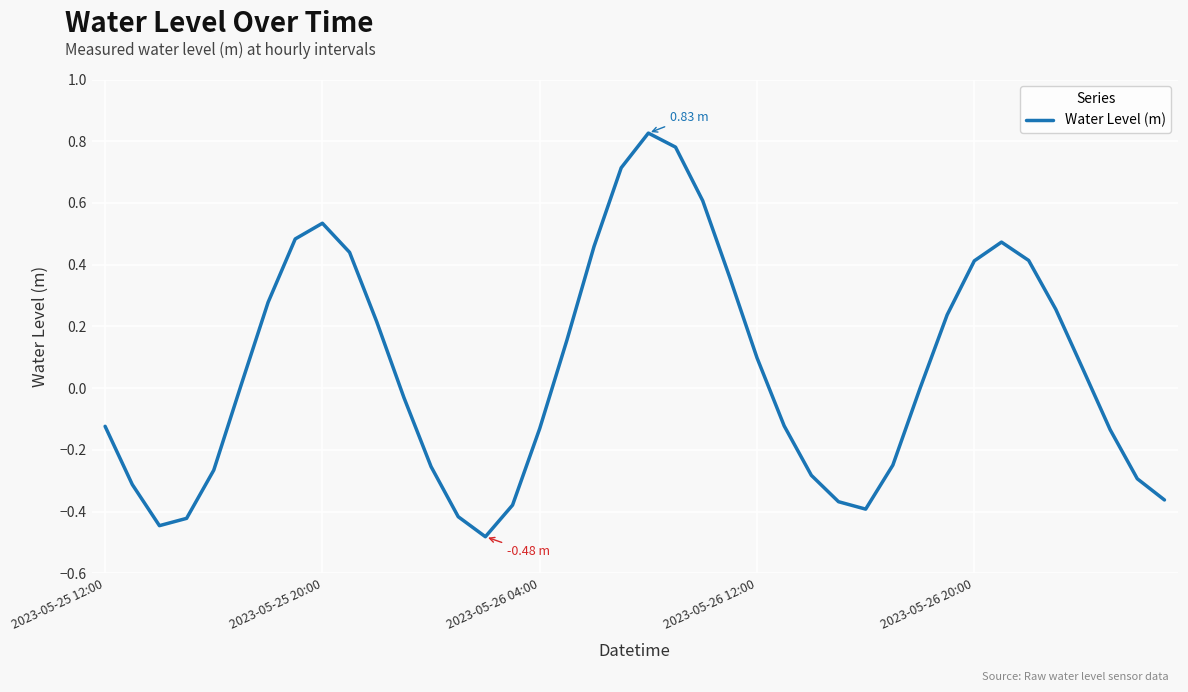

How many lines are shown in the chart?

1